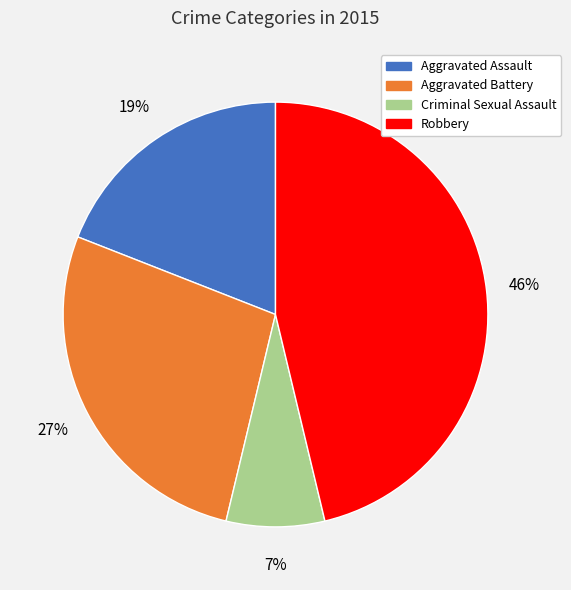

Between Aggravated Battery and Criminal Sexual Assault, which is larger?

Aggravated Battery